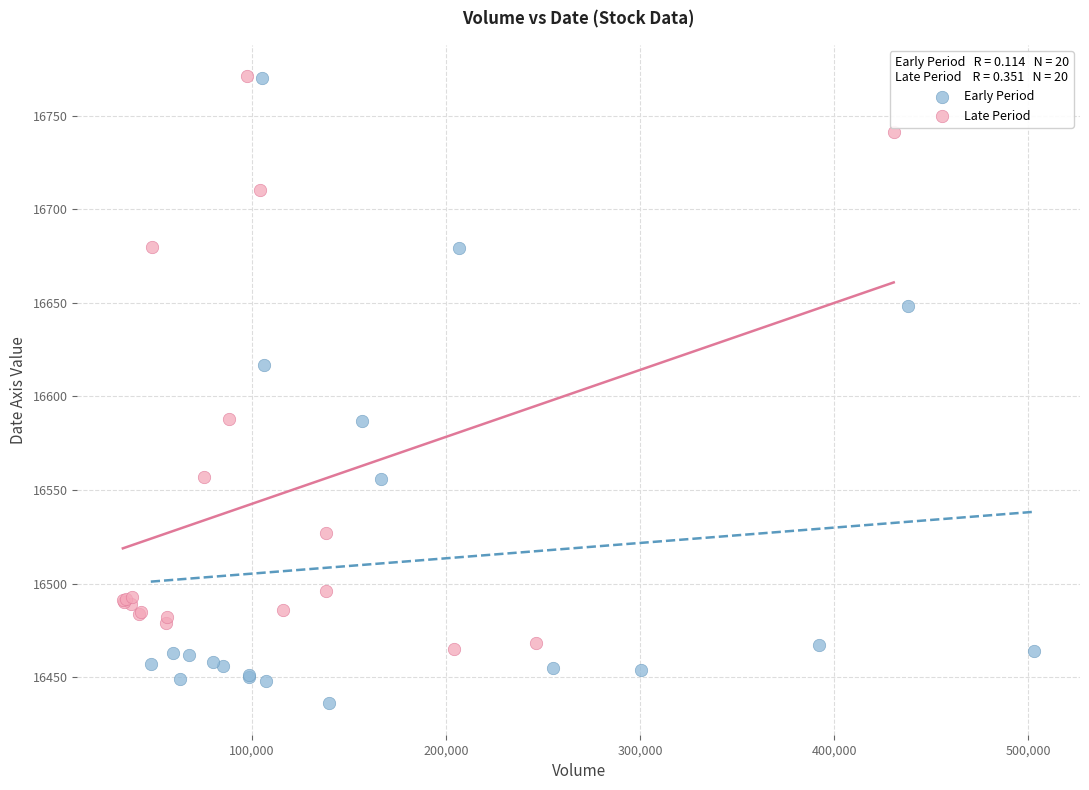

Which series contains the lowest Y value?

Early Period